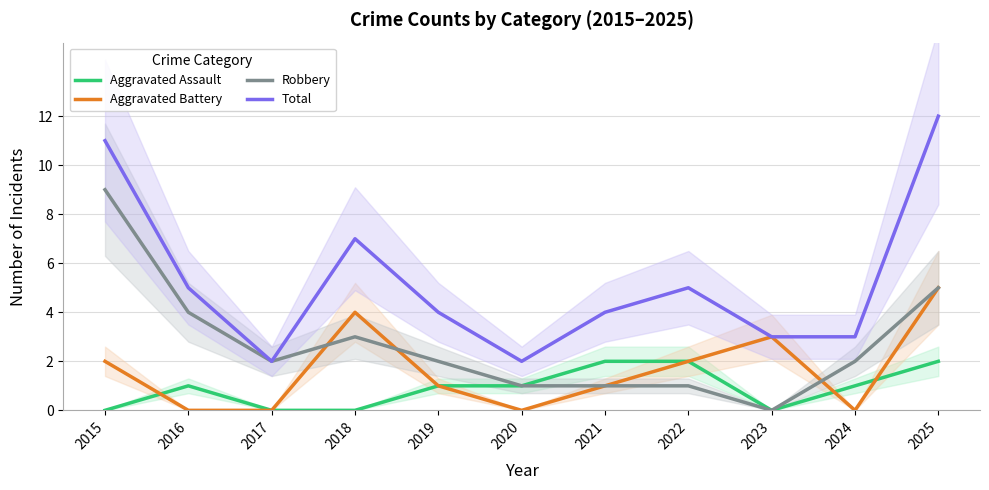

What is the average value of the Aggravated Battery series?

2